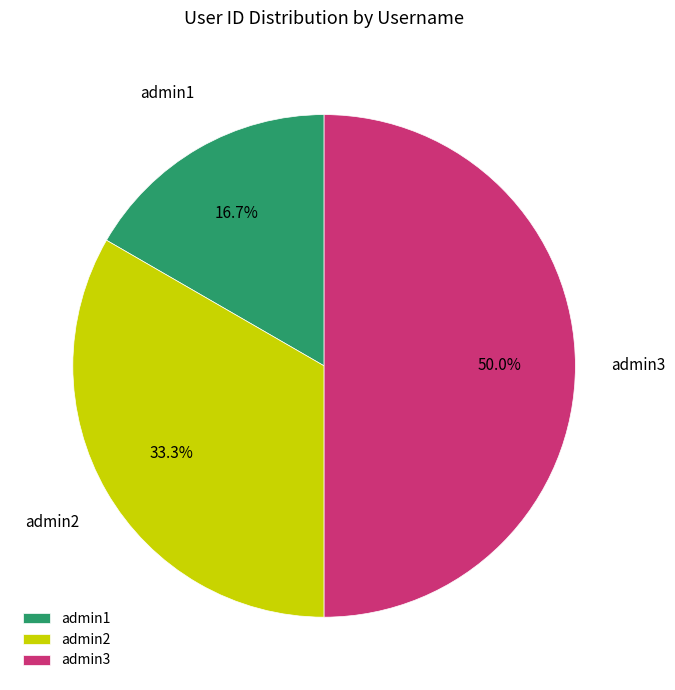

True or false: admin1 accounts for 17% of the total.

True